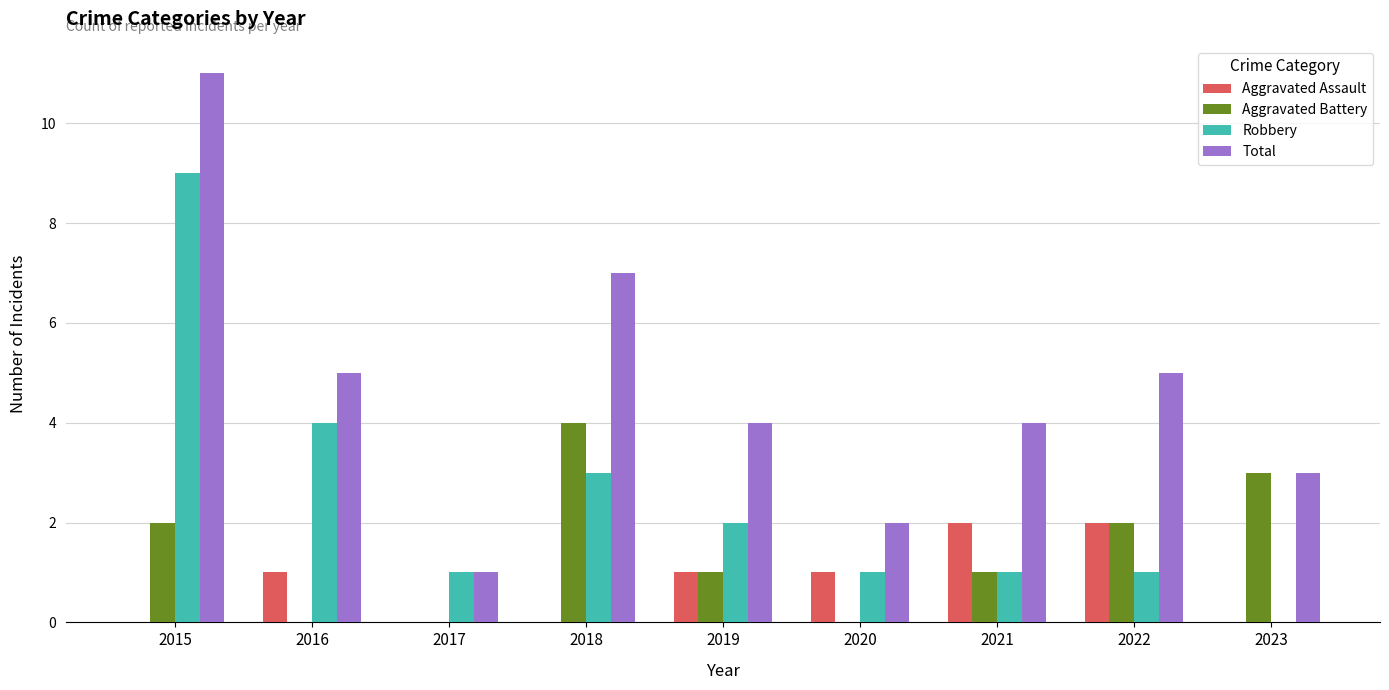

Between 2017 and 2019, which series saw the biggest shift?

Total